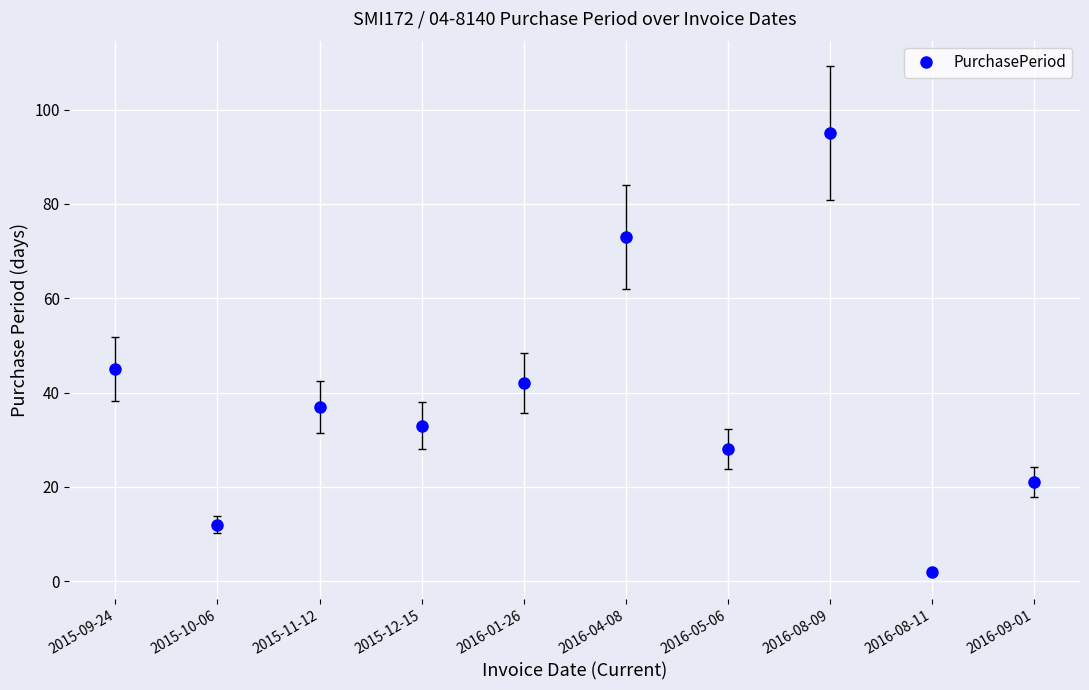

Does the chart have visible grid lines?

Yes